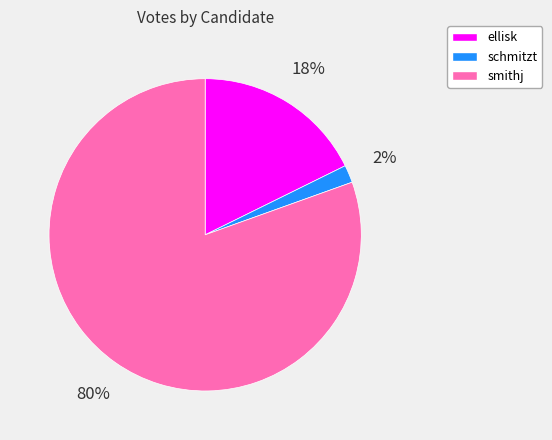

Which has a higher value, smithj or ellisk?

smithj